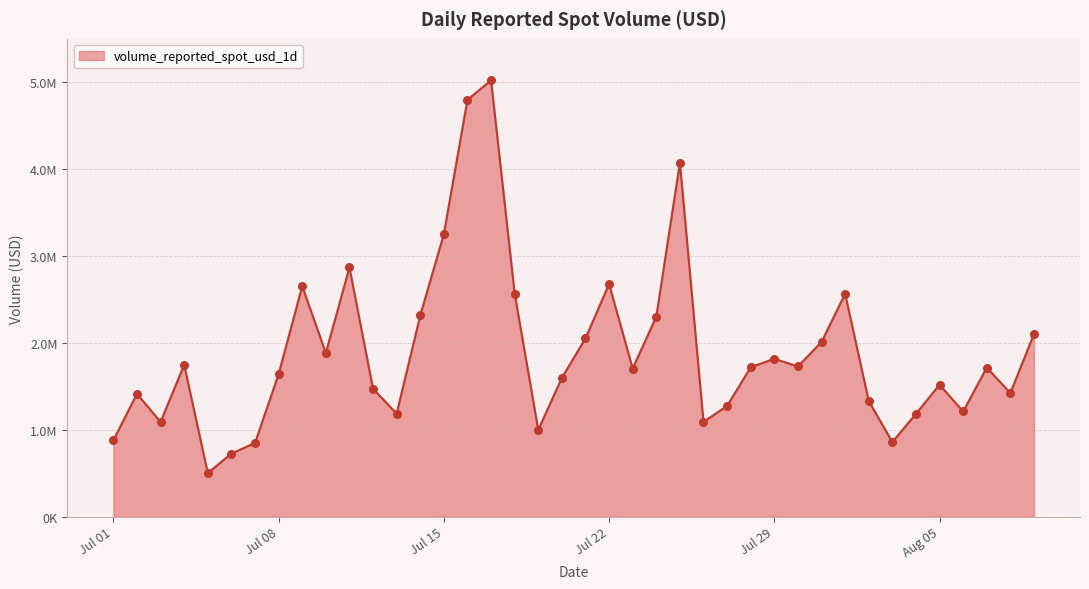

Is this an area chart (filled region under the line)?

Yes